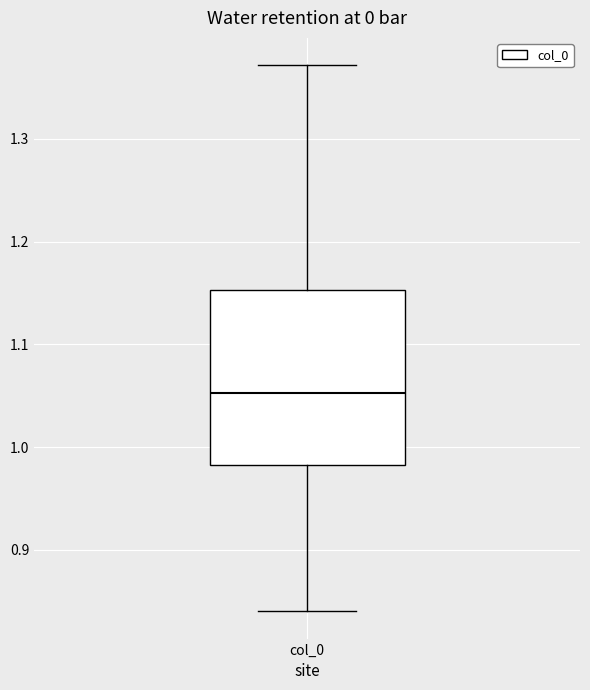

Read this box plot against the y-axis: the position of the median line, the range covered by the box, and the ends of both whiskers. The values are not printed on the chart, so give them approximately, as read against the axis.

median 1.05, box 0.98 to 1.15, whiskers 0.84 to 1.37